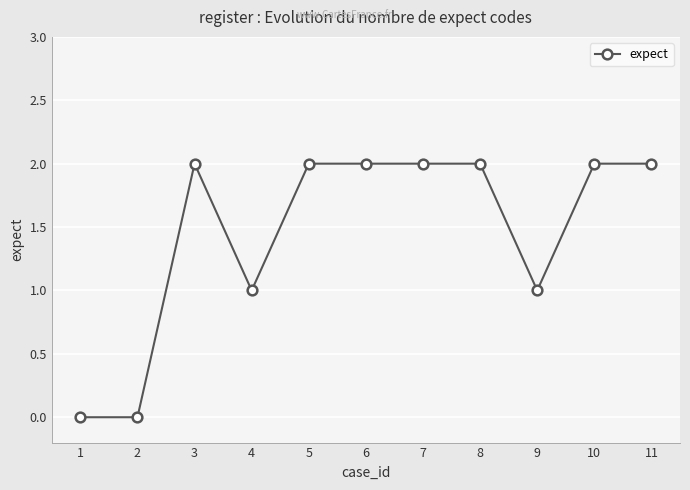

What is the sum of the values at 2 and 10?

2